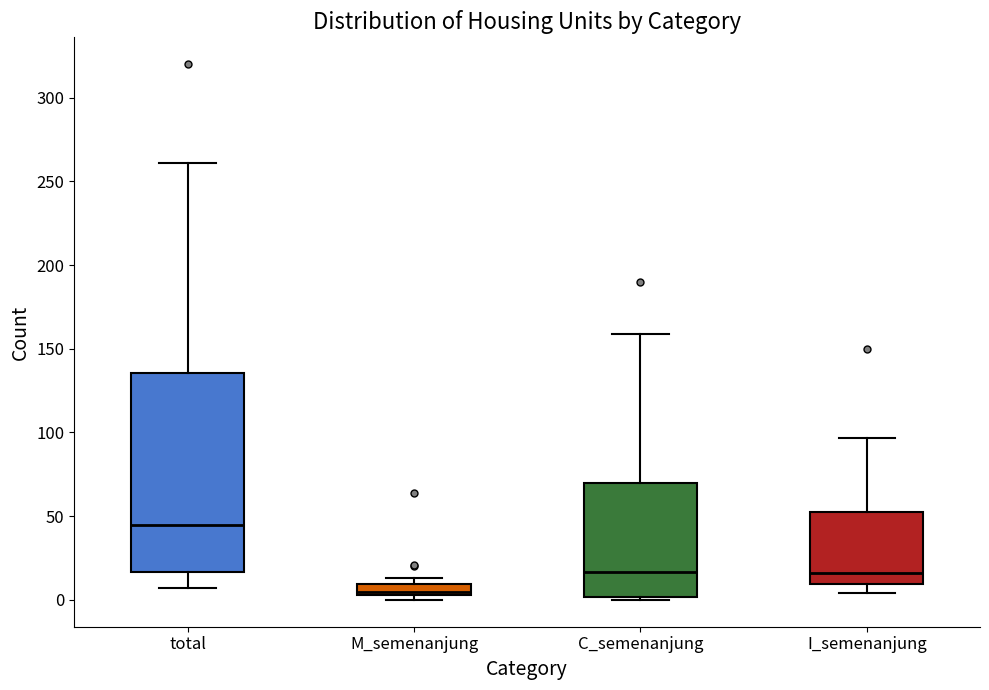

Comparing the boxes themselves (not the whiskers), which one is the tallest?

total